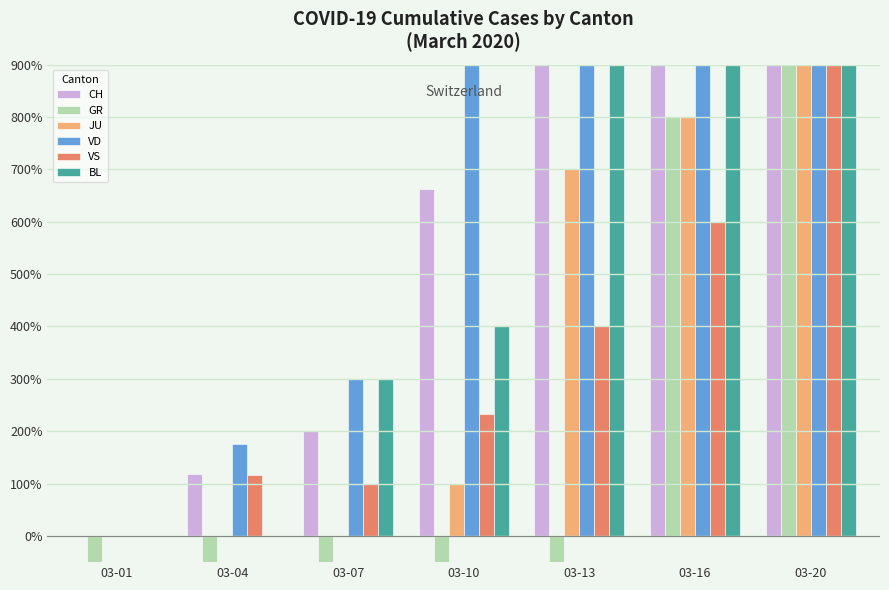

At which label does JU first exceed 100?

03-13